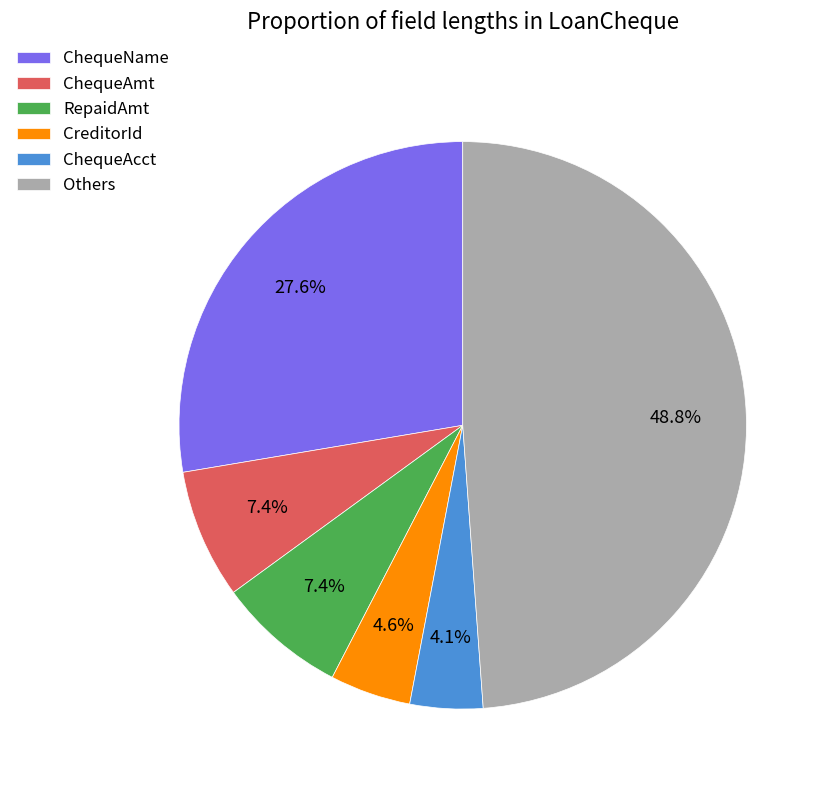

To the nearest percent, what percentage of the pie is ChequeAmt?

7%